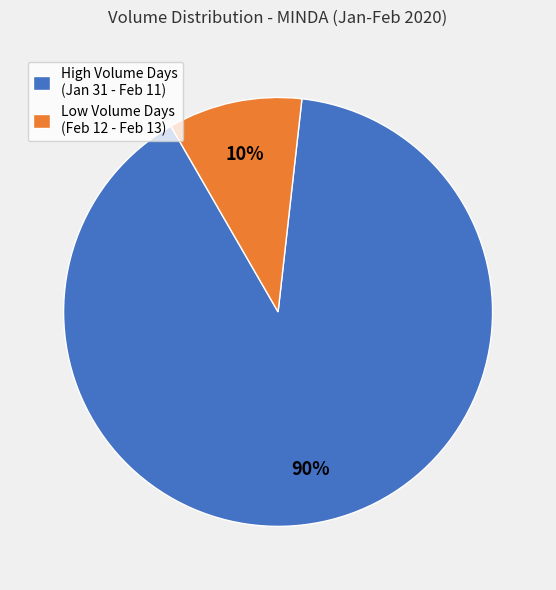

Rank the categories by value from highest to lowest.

High Volume Days (Jan 31 - Feb 11), Low Volume Days (Feb 12 - Feb 13)